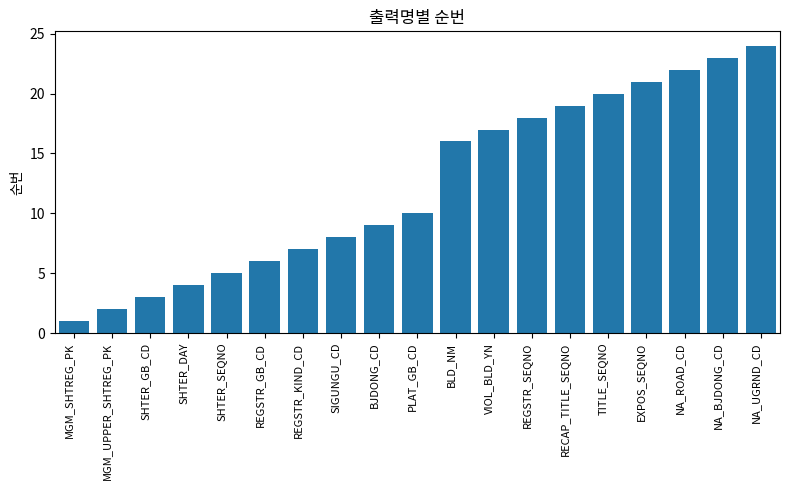

How many bars are there in total?

19